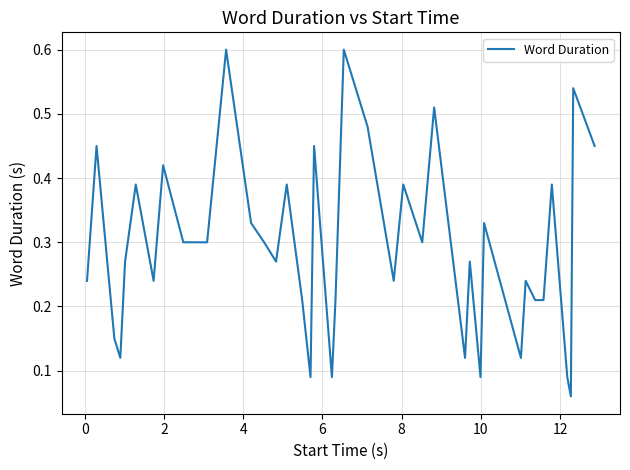

What is the greatest value displayed?

0.6